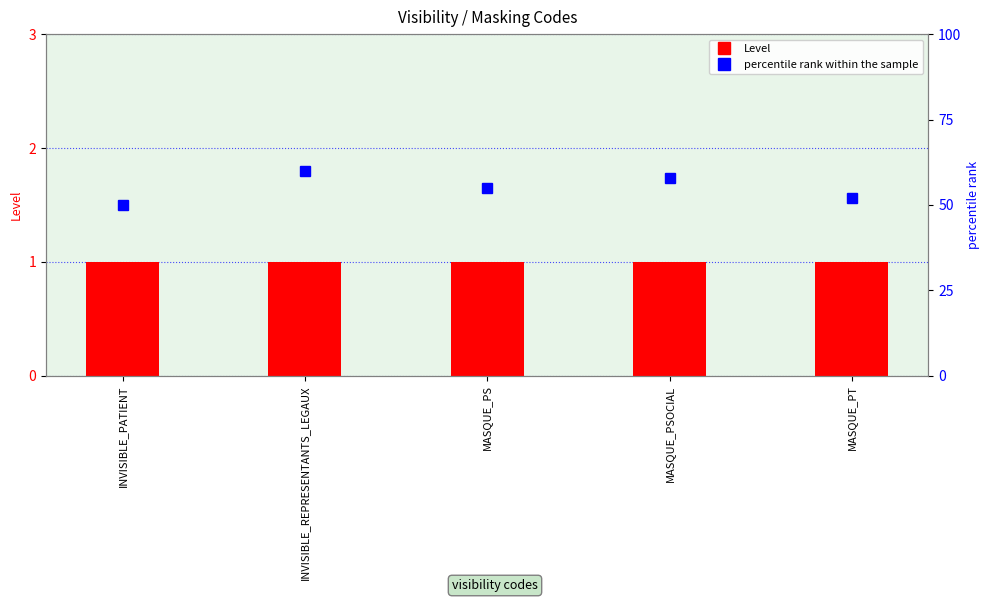

Is the value of percentile rank within the sample at MASQUE_PT greater than the value of Level at MASQUE_PT?

Yes